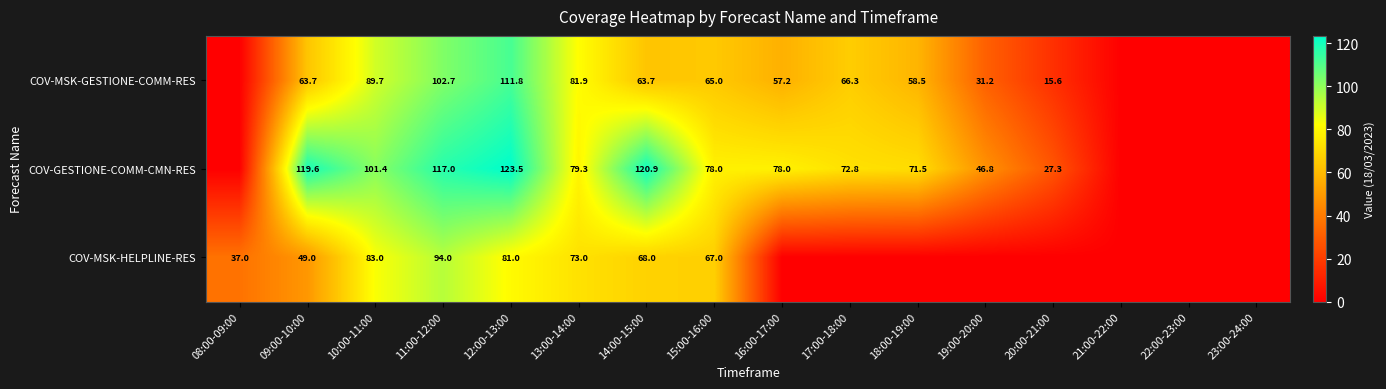

The COV-MSK-GESTIONE-COMM-RES series shows 90.0 at 16:00-17:00. True or false?

False